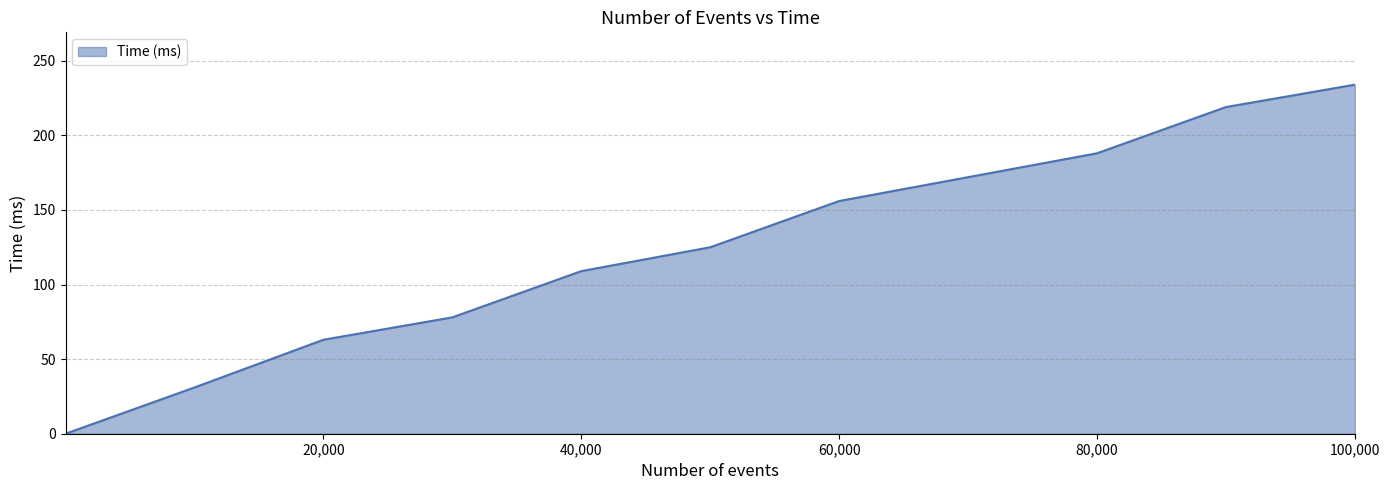

What is the maximum value shown in the chart?

234